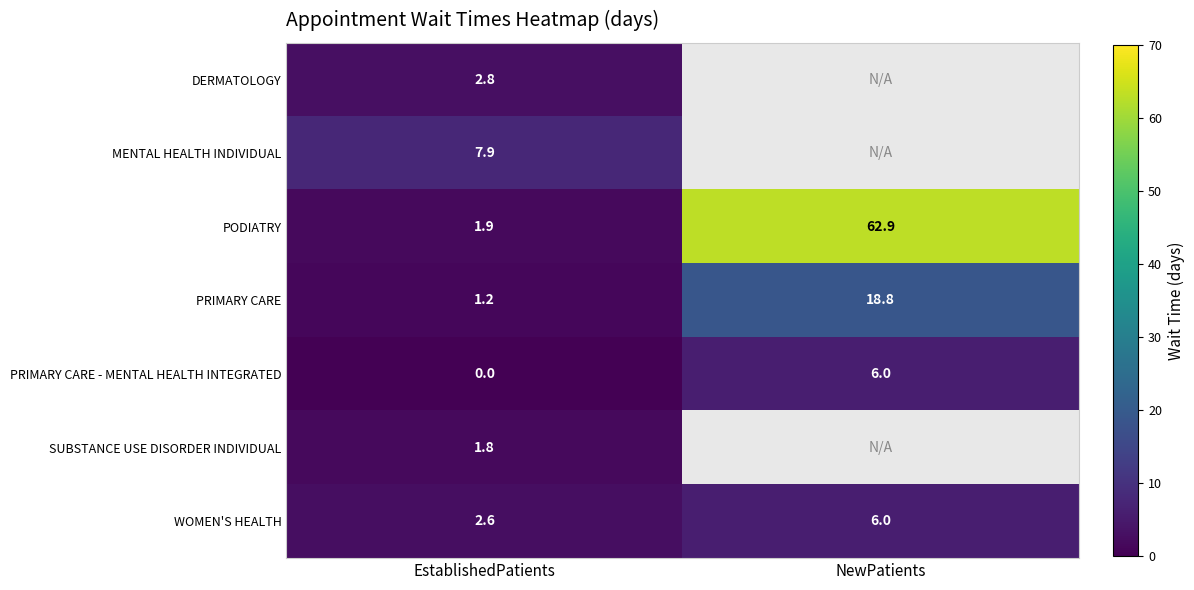

Which category has the lowest value across all series?

EstablishedPatients